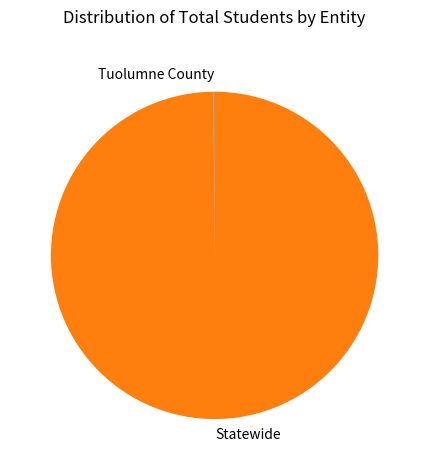

What is the largest slice in the pie chart?

Statewide